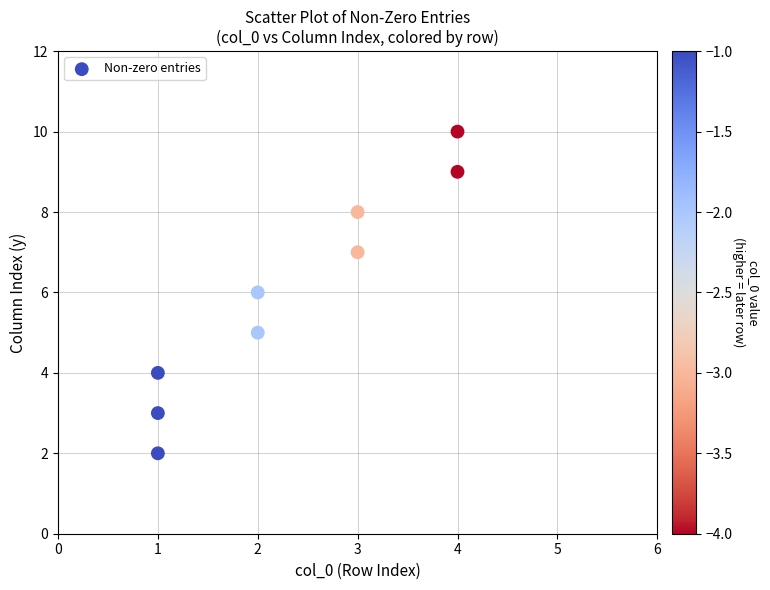

What is the range of Y values (max minus min)?

8